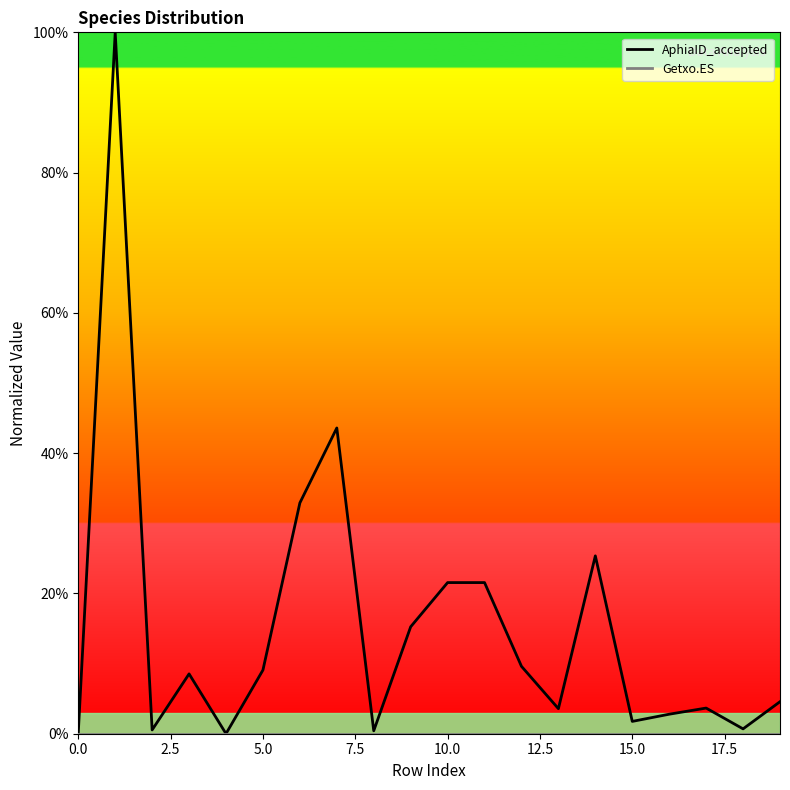

Is it true that the value at 19 is 6.6?

False